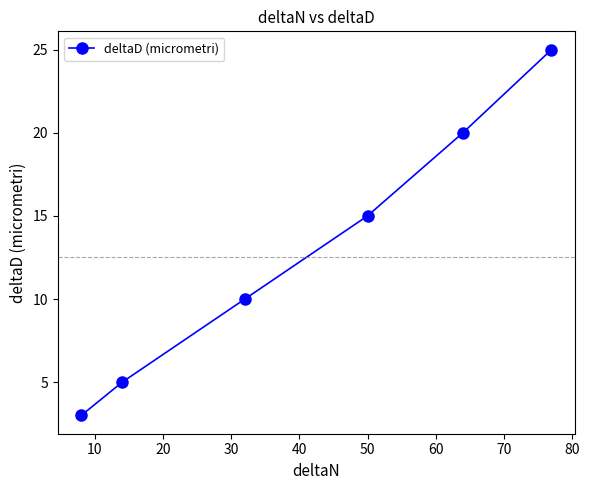

What is the minimum value shown in the chart?

3